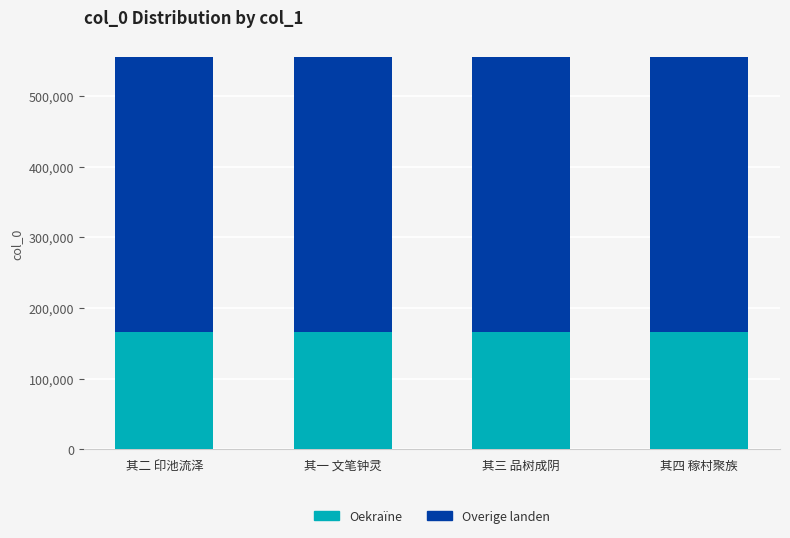

What is the total value across all series at 其二 印池流泽?

555087.0